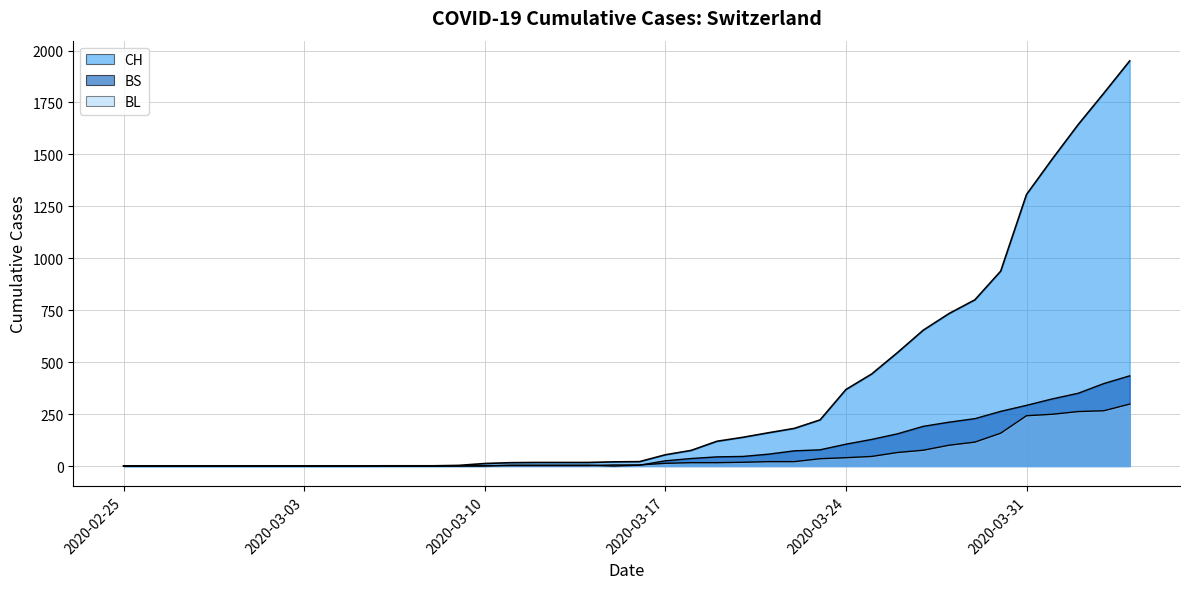

At which label does BS reach its minimum?

2020-02-25